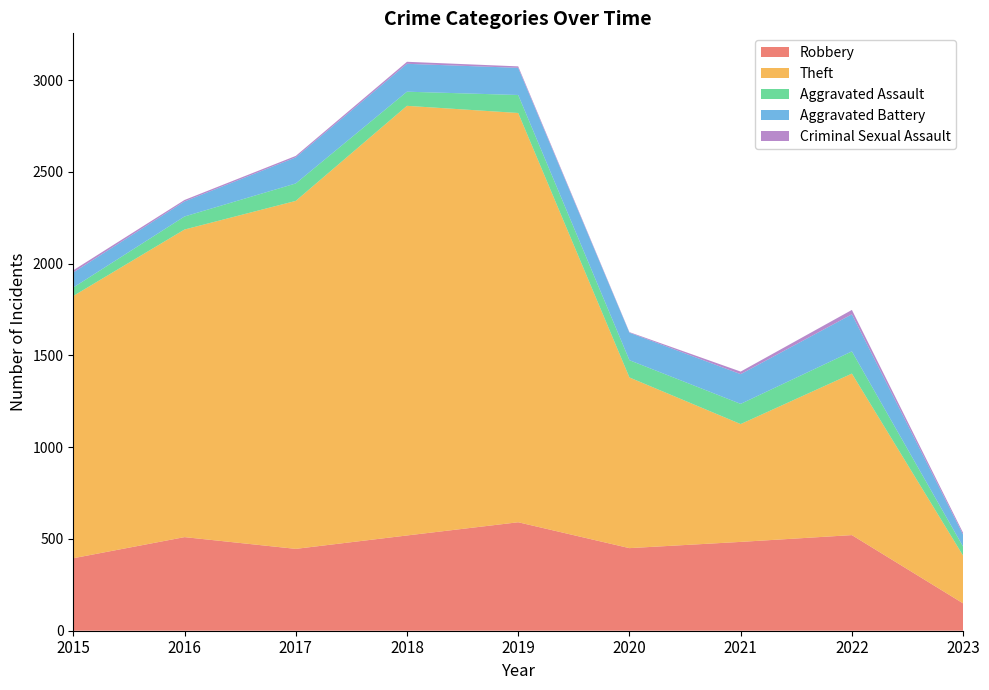

Which series has the largest total across all categories?

Theft